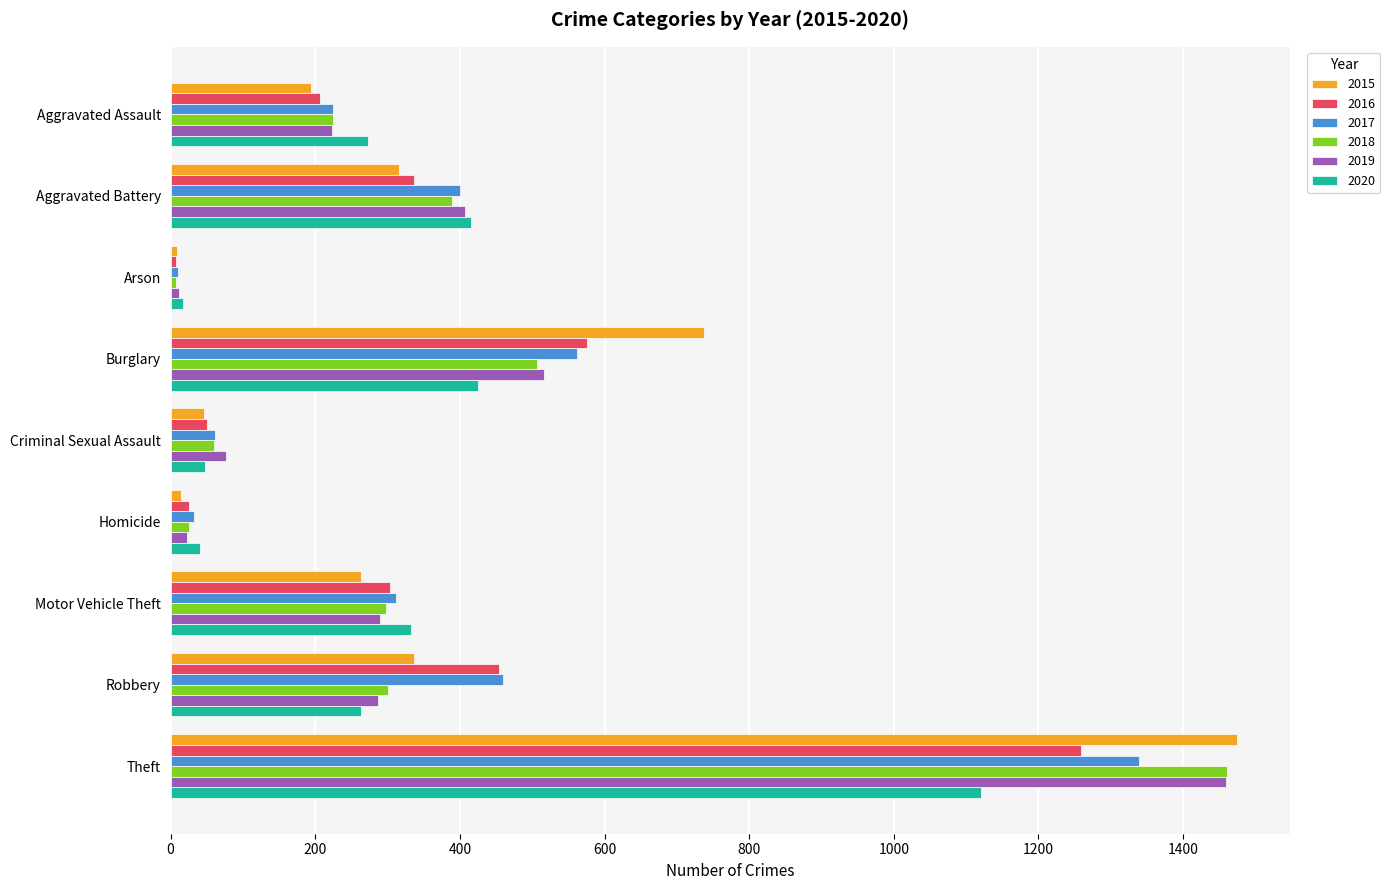

At which category is the sum across all series the highest?

Theft